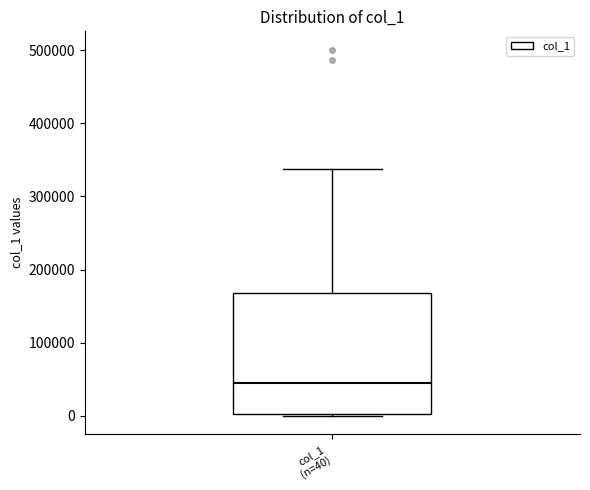

Read this box plot against the y-axis: the position of the median line, the range covered by the box, and the ends of both whiskers. The values are not printed on the chart, so give them approximately, as read against the axis.

median 50000, box 0 to 170000, whiskers 0 (just below the box's lower edge) to 340000